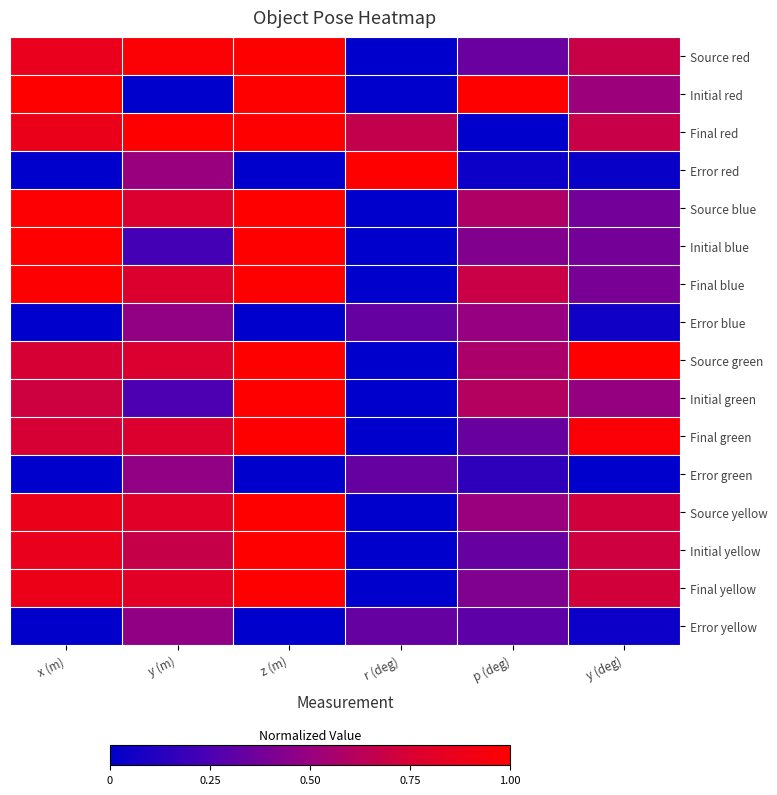

List the series in order of their peak value, highest first.

Initial red, Final red, Error red, Initial blue, Source green, Source red, Final yellow, Source yellow, Final blue, Final green, Source blue, Initial yellow, Initial green, Error blue, Error green, Error yellow